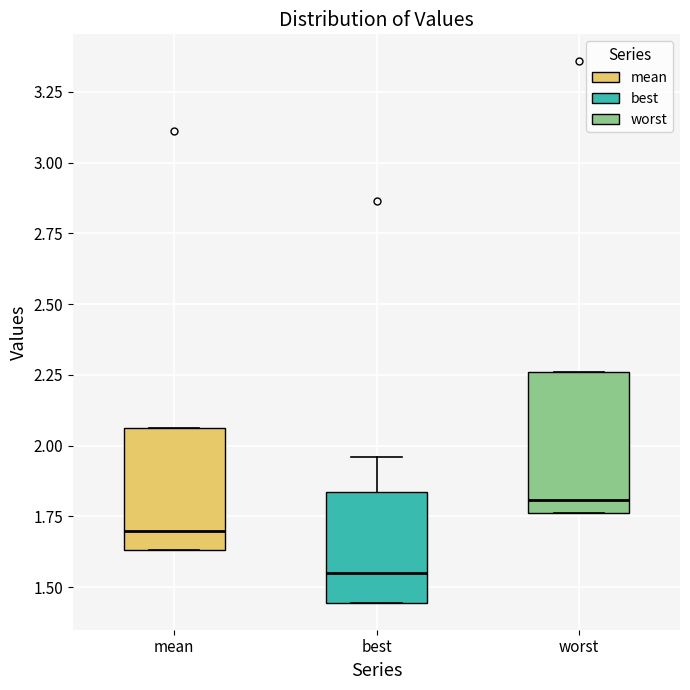

Reading left to right, read every box against the y-axis: the position of its median line, the range the box covers, and the ends of its whiskers. The values are not printed on the chart, so give them approximately, as read against the axis.

mean: median 1.70, box 1.65 to 2.05, whiskers 1.65 to 2.05
best: median 1.55, box 1.45 to 1.85, whiskers 1.45 to 1.95
worst: median 1.80, box 1.75 to 2.25, whiskers 1.75 to 2.25